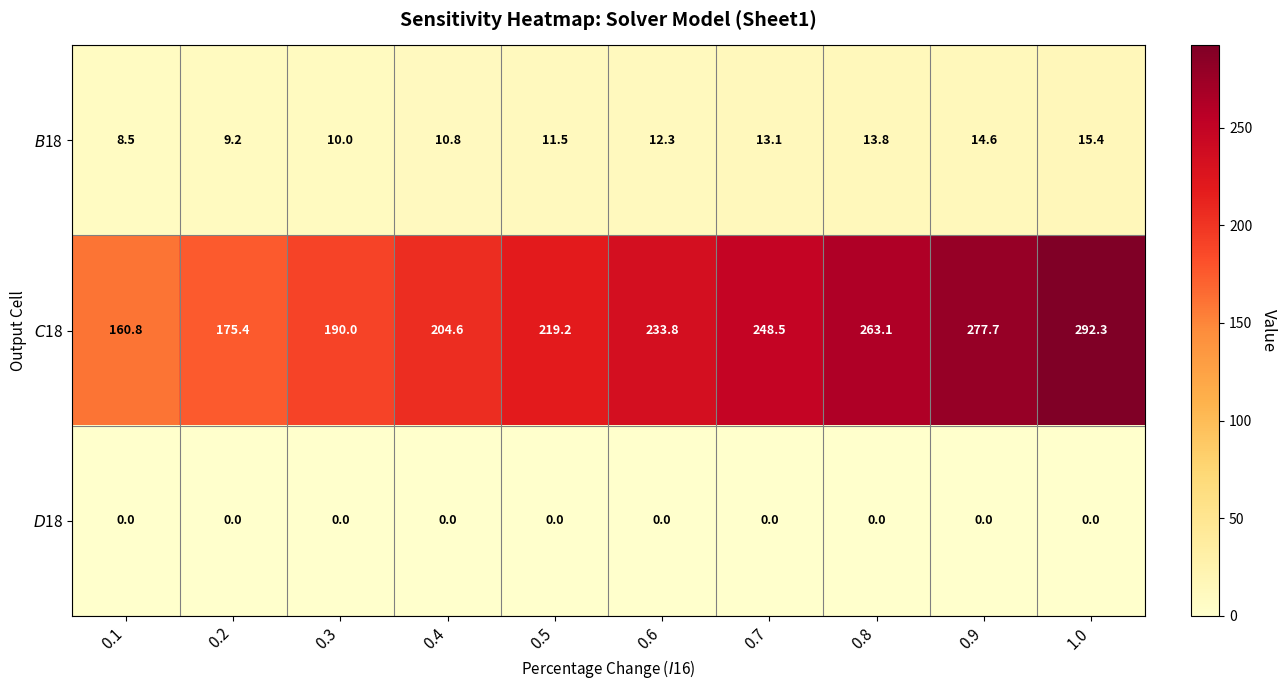

Which label corresponds to the largest value in the chart?

1.0